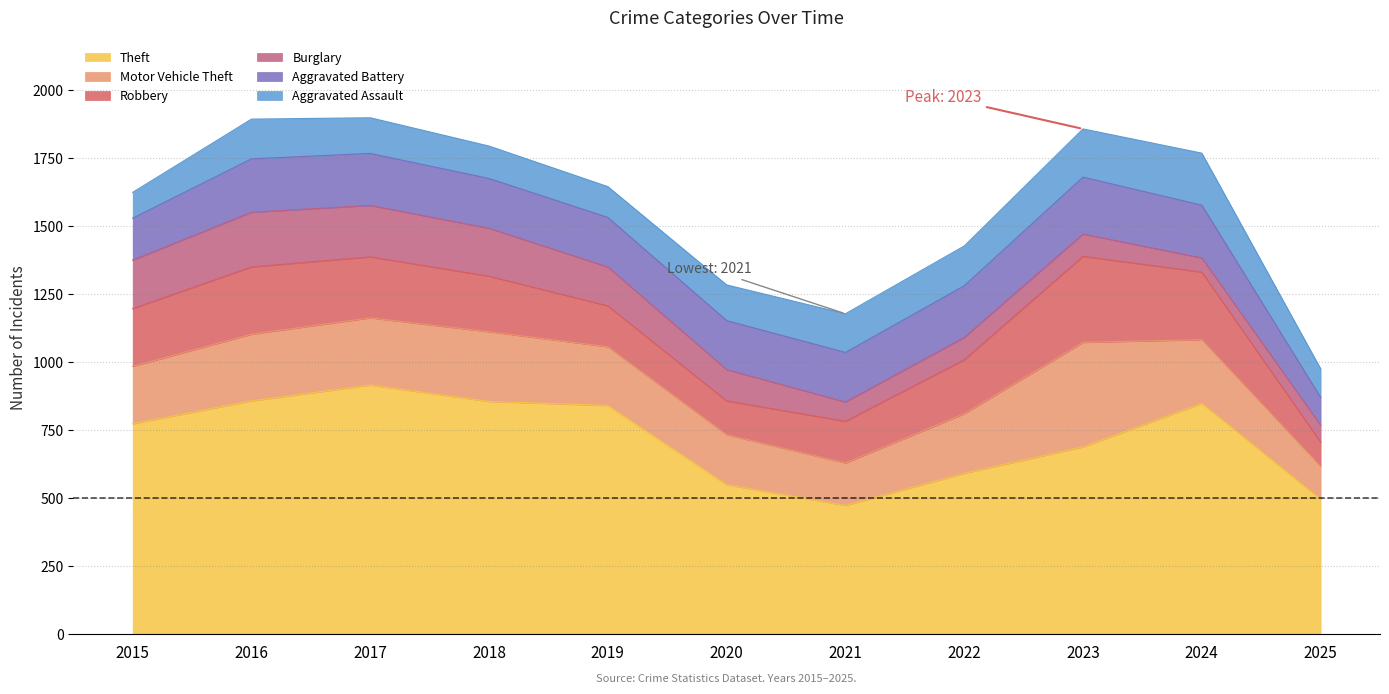

Which series has the widest spread of values?

Theft